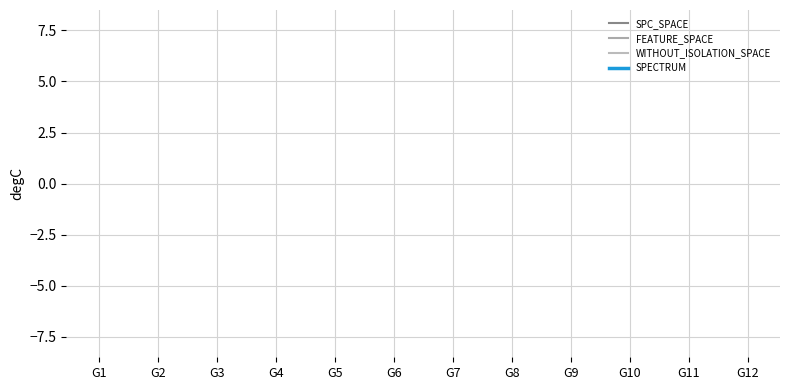

True or false: FEATURE_SPACE and SPECTRUM intersect in this chart.

False